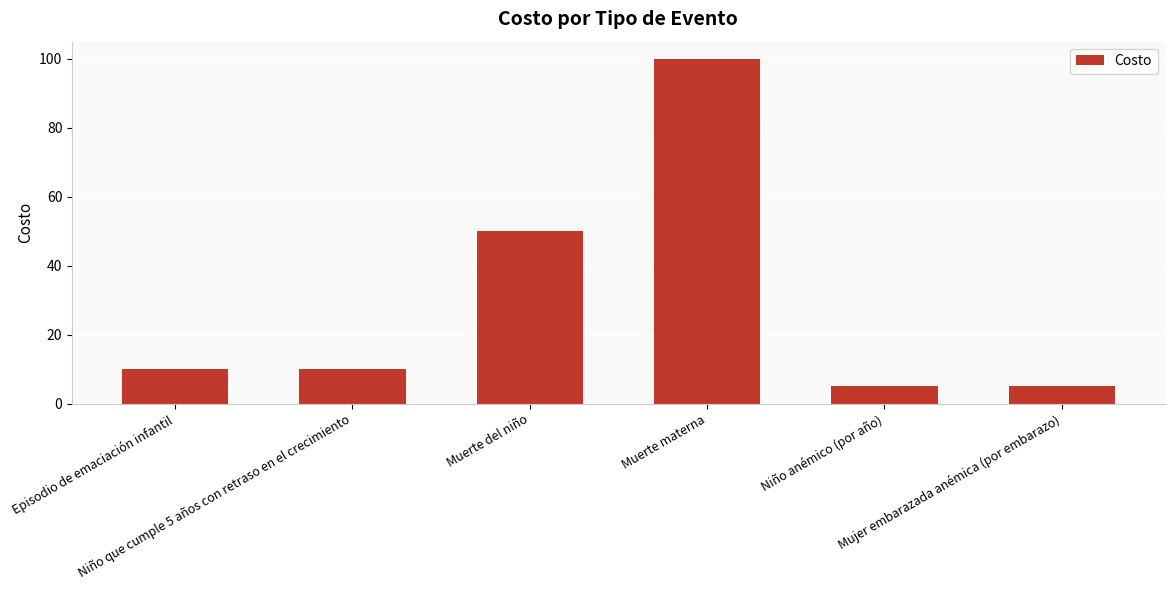

Reading left to right, what are all the values shown in this chart?

10	10	50	100	5	5